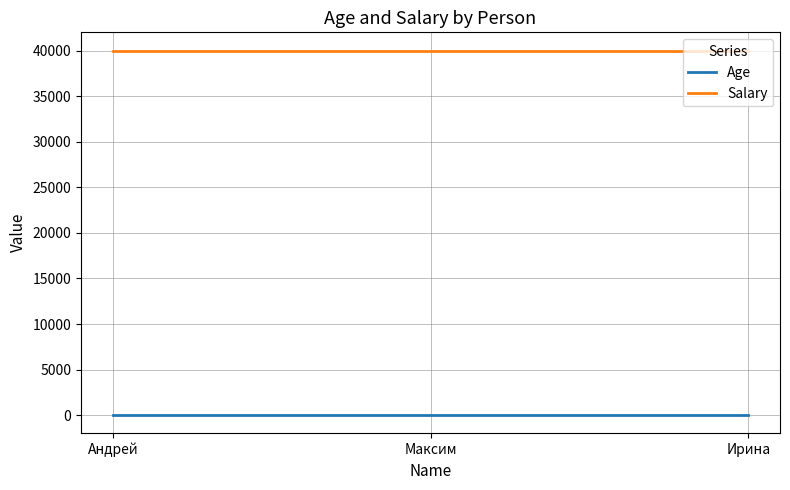

Rank the series by their maximum value, from highest to lowest.

Salary, Age